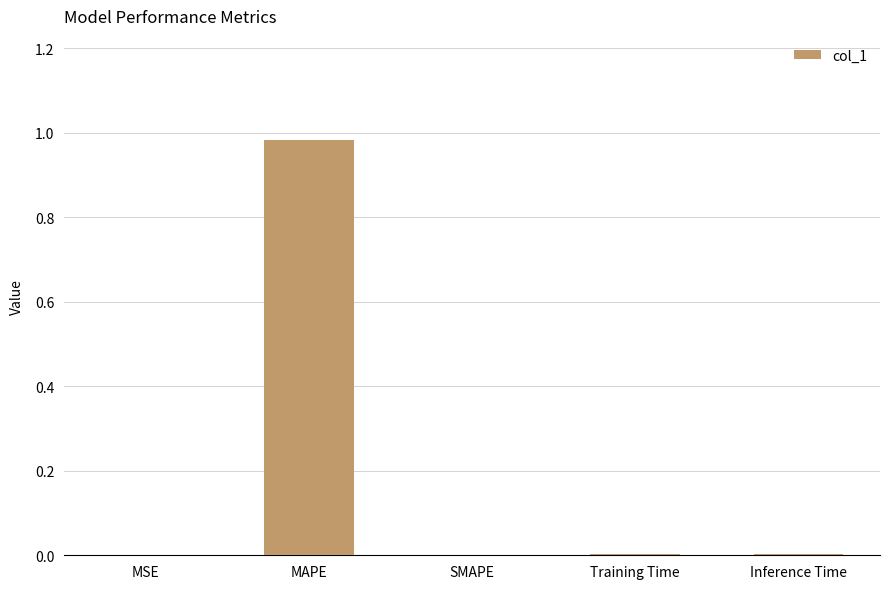

What is the change in value from MAPE to SMAPE?

-1.0